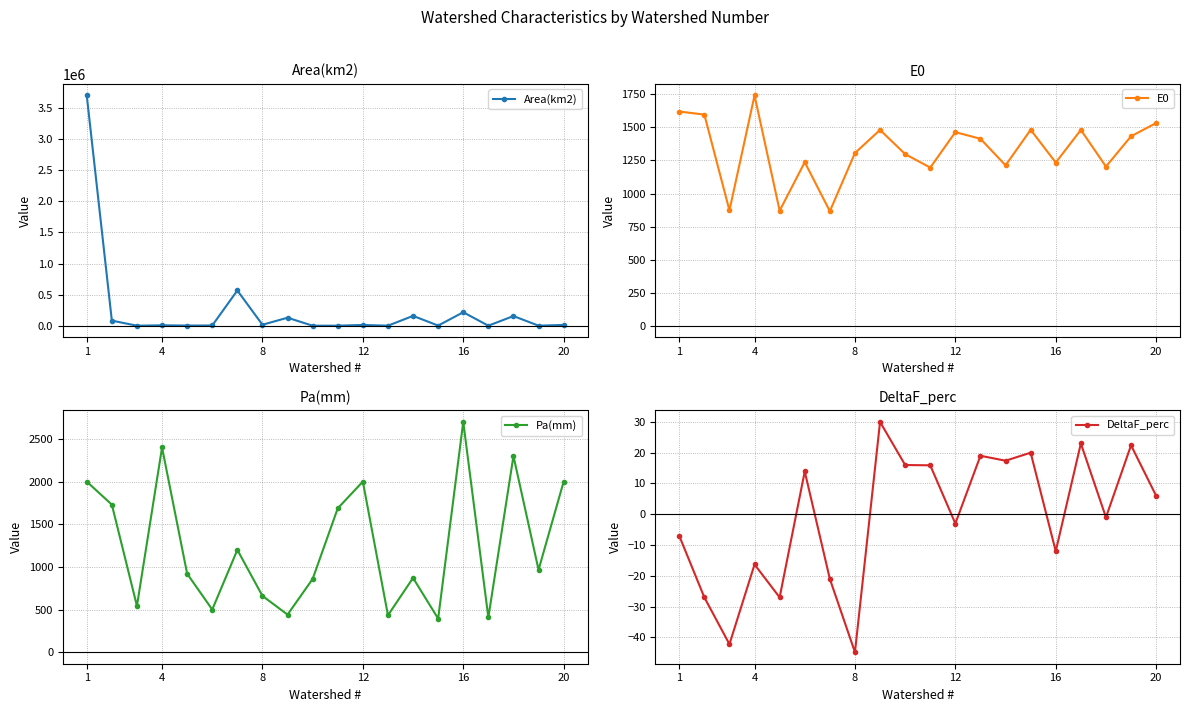

Is it true that Pa(mm) equals 366.8 at 8?

False